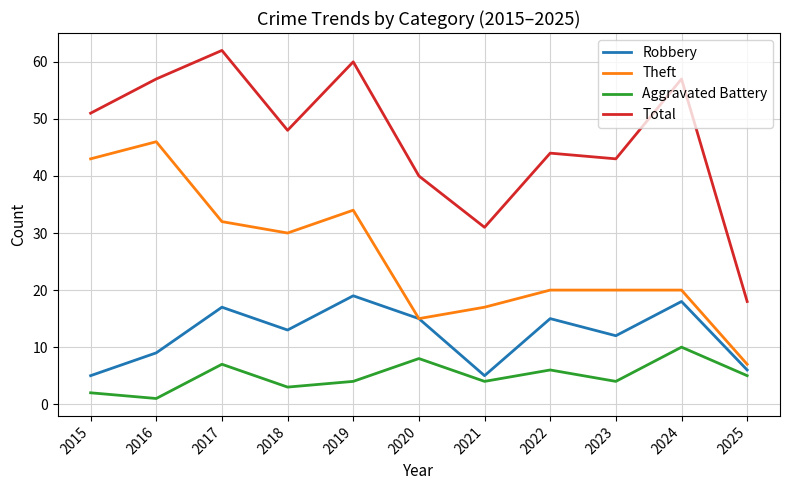

What is the difference between the highest and lowest values at 2017?

55